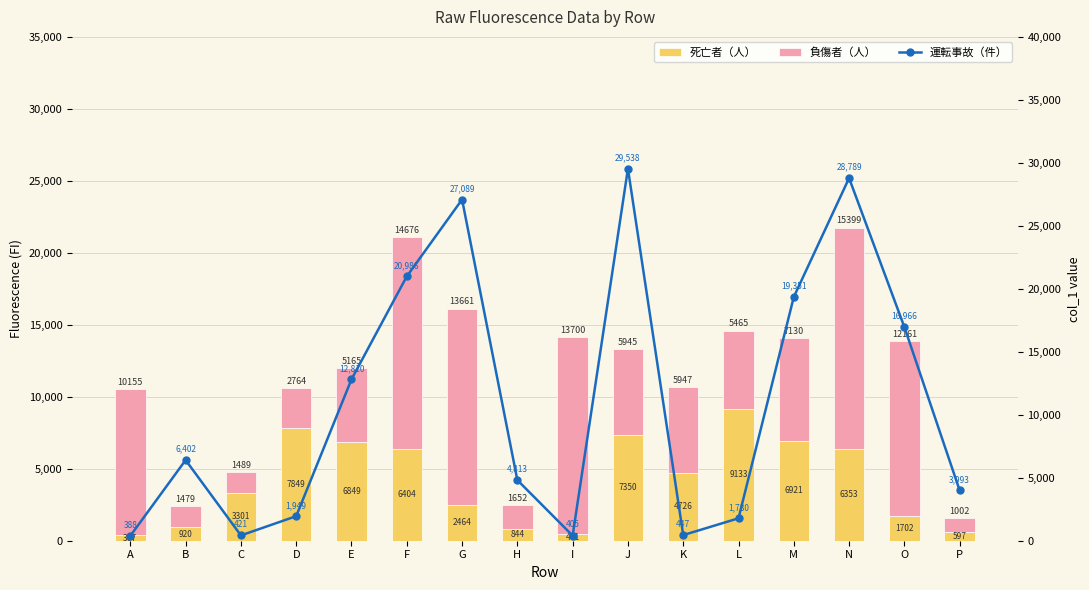

What is the approximate value of 運転事故（件） at L, to the nearest 100?

1800